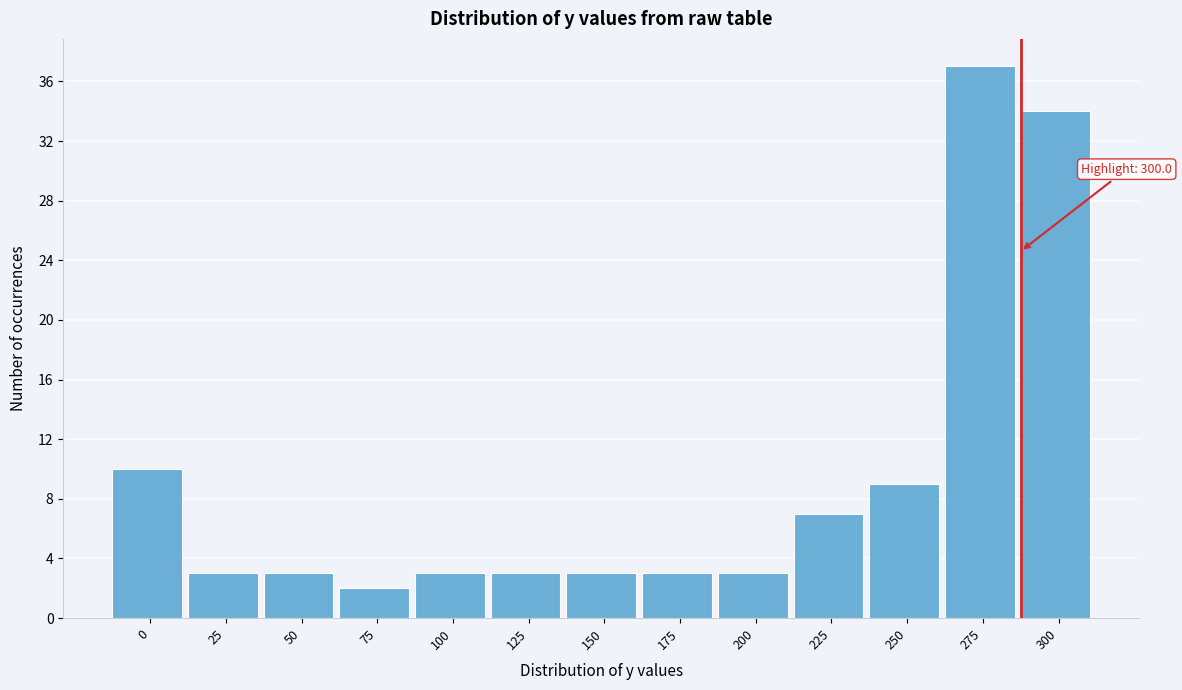

Reading right to left, transcribe all the data shown in this chart.

34	37	9	7	3	3	3	3	3	2	3	3	10